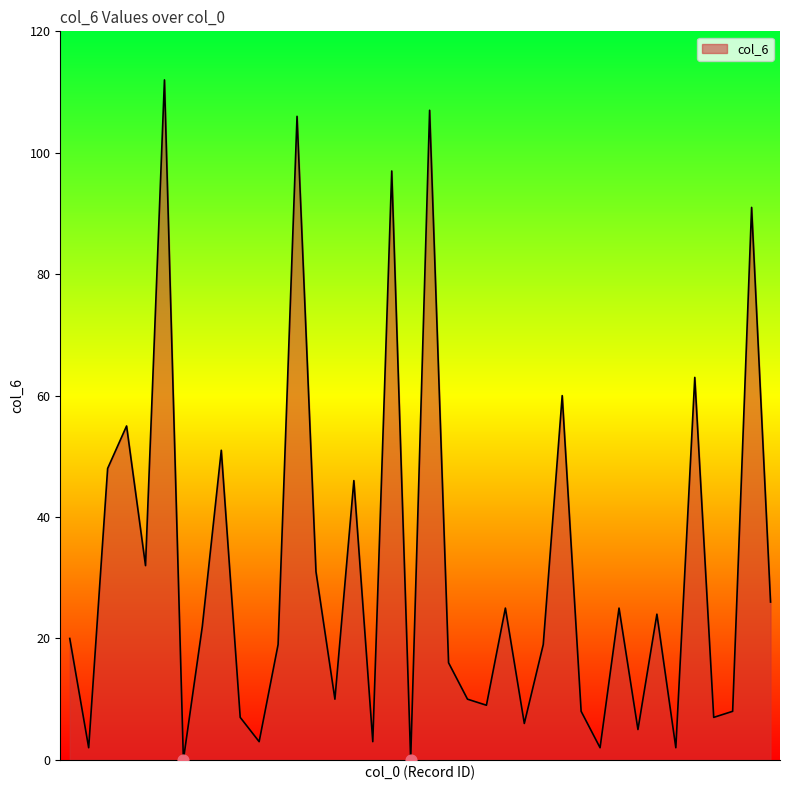

What is the greatest value displayed?

112